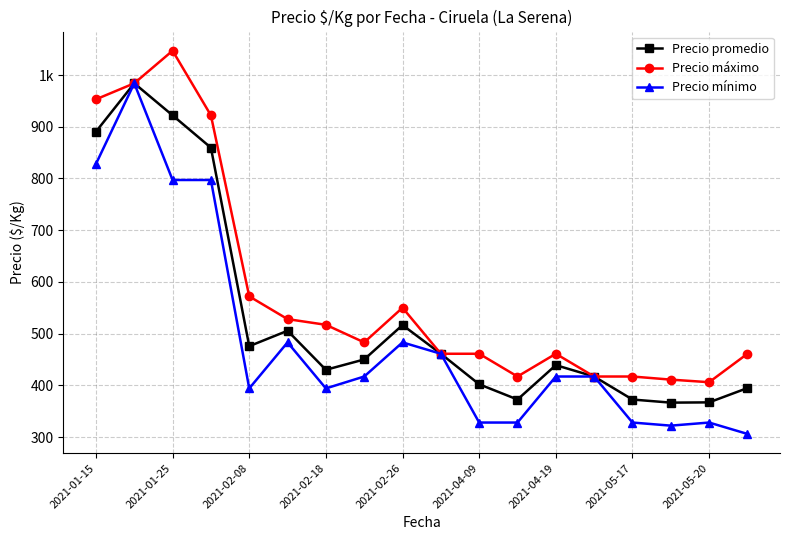

What are all the series names shown in the legend?

Precio promedio, Precio máximo, Precio mínimo